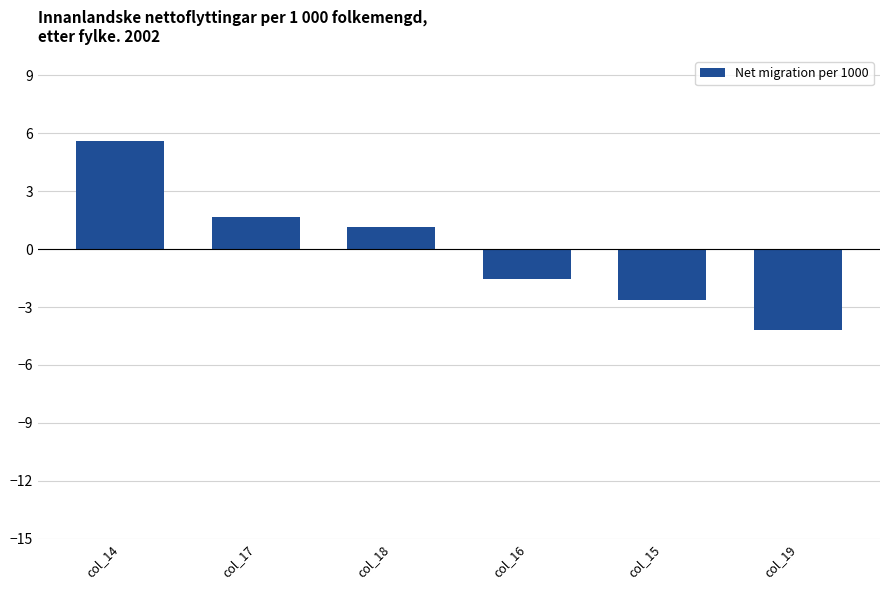

Are the bars horizontal?

No